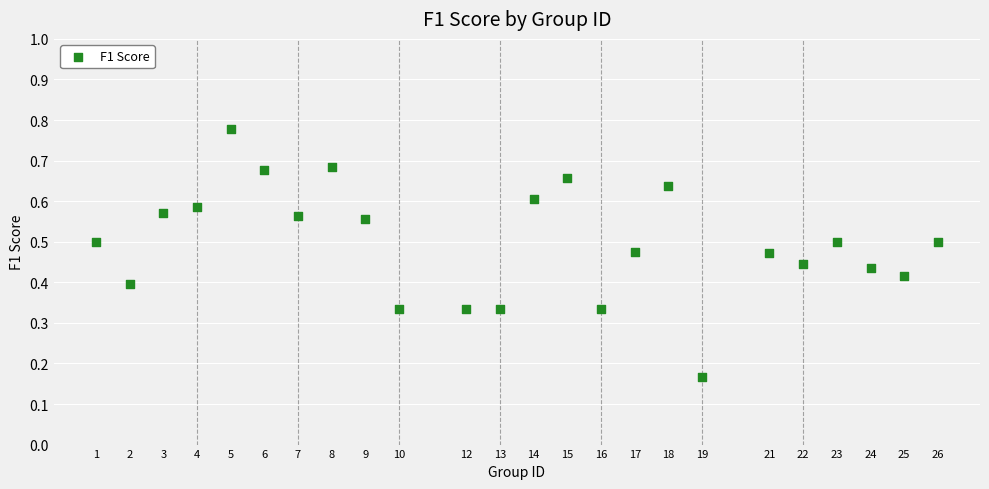

What is the range of X values (max minus min)?

25.0